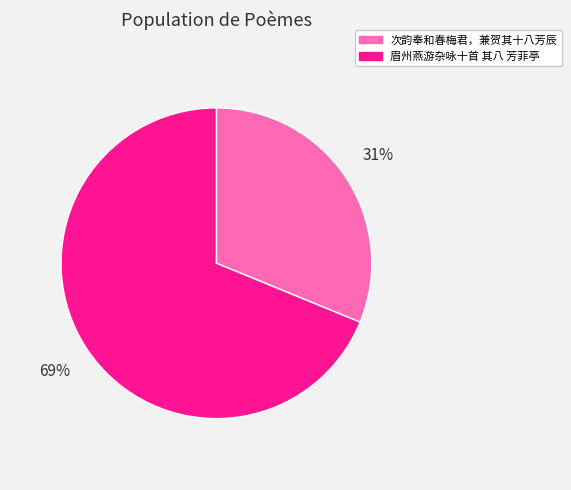

Is the sum of 次韵奉和春梅君，兼贺其十八芳辰 and 眉州燕游杂咏十首 其八 芳菲亭 greater than half?

Yes